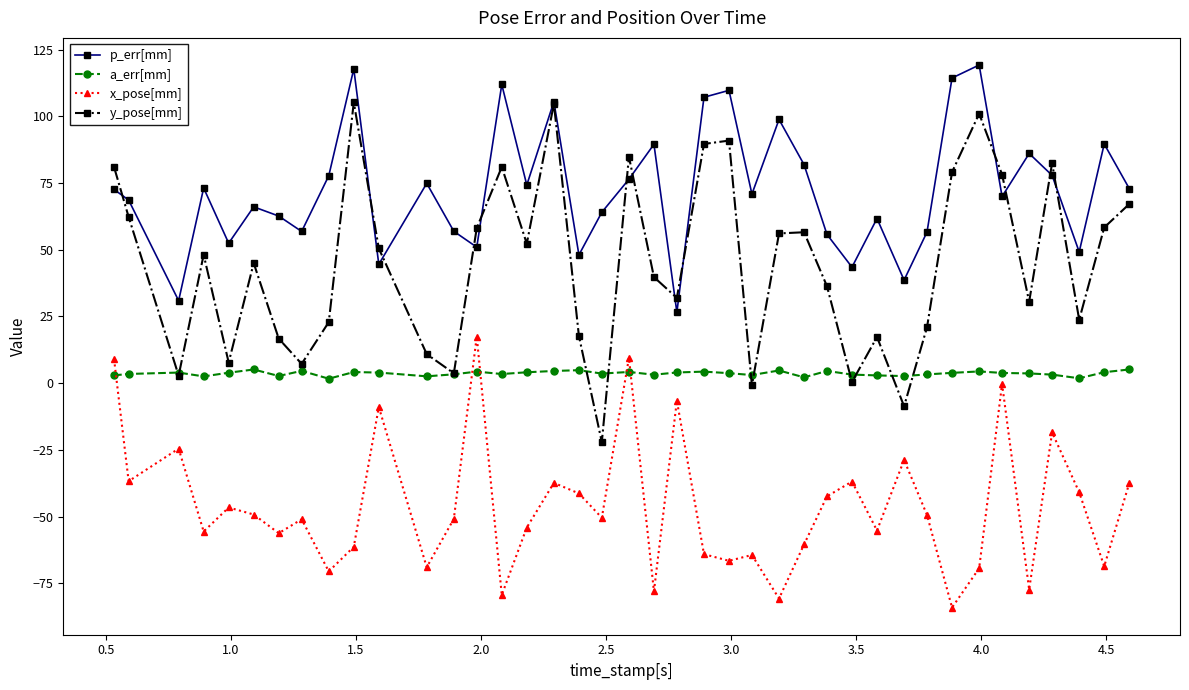

List the series in order of their peak value, lowest first.

a_err[mm], x_pose[mm], y_pose[mm], p_err[mm]